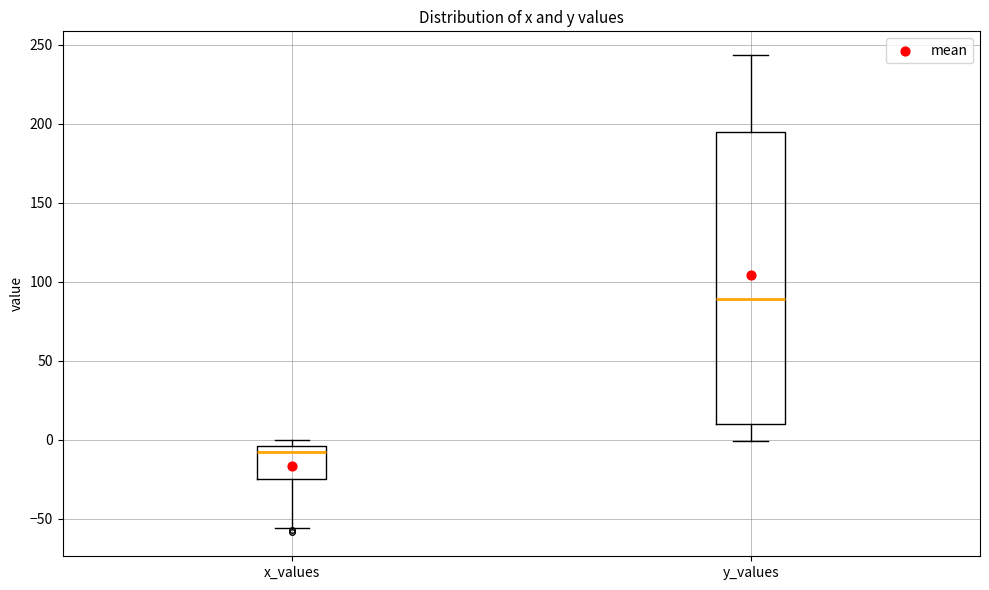

Comparing the boxes themselves (not the whiskers), which one is the tallest?

y_values